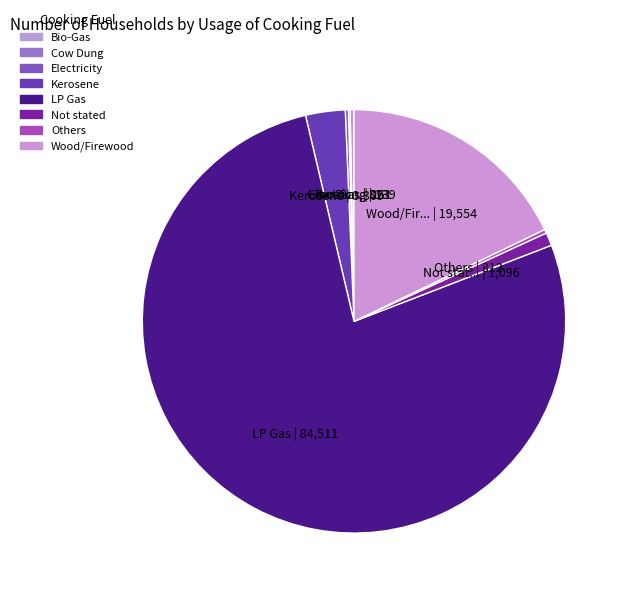

How many slices are in this pie chart?

8